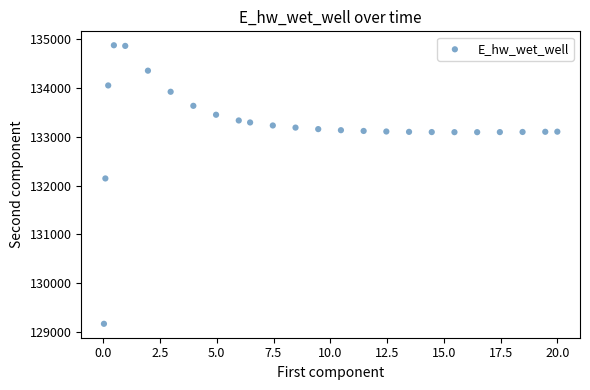

What is the range of X values (max minus min)?

20.0